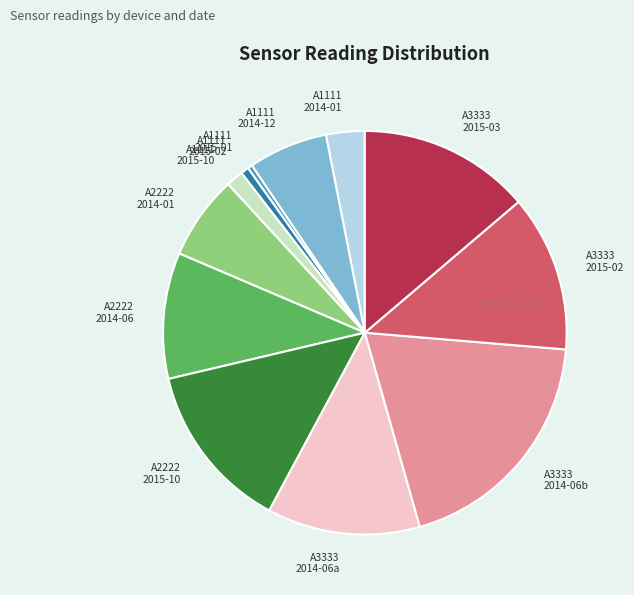

Combined, do A3333 2015-02 and A2222 2014-06 account for over 50%?

No